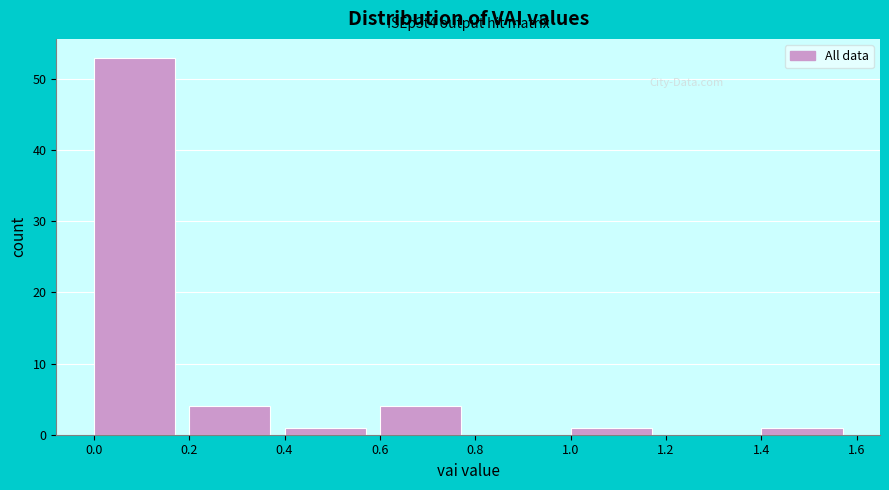

Which range on the x-axis has the tallest bar?

0.0 to 0.2